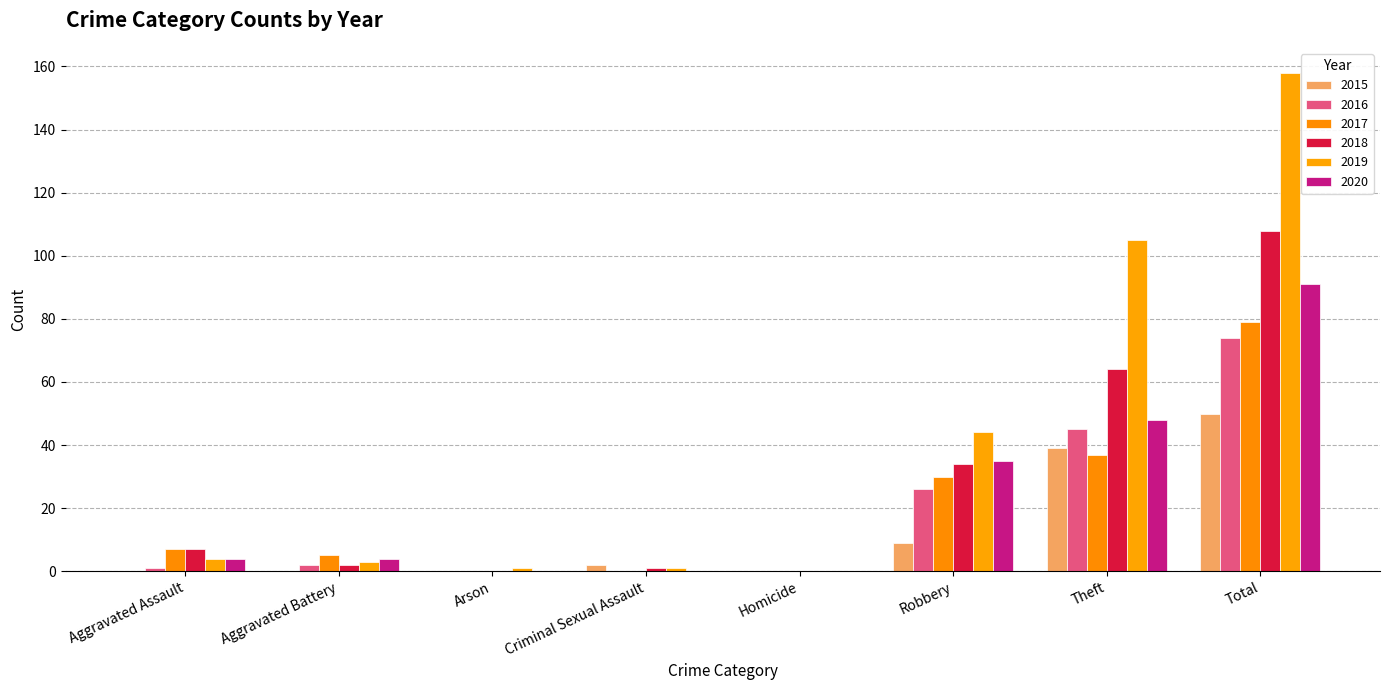

What is the total value across all series at Criminal Sexual Assault?

4